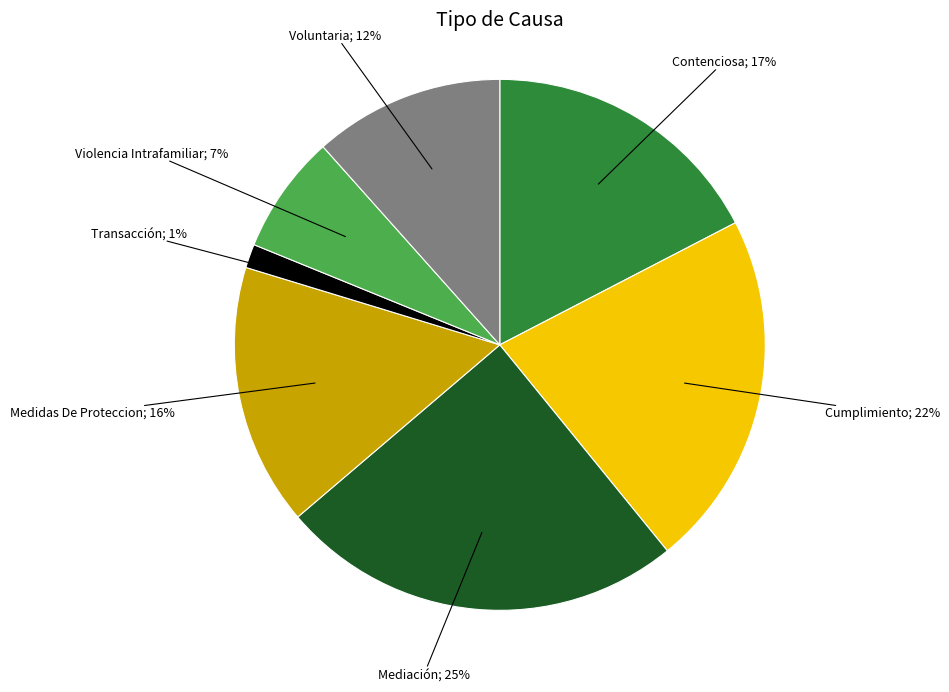

Is there a majority slice in this chart?

No